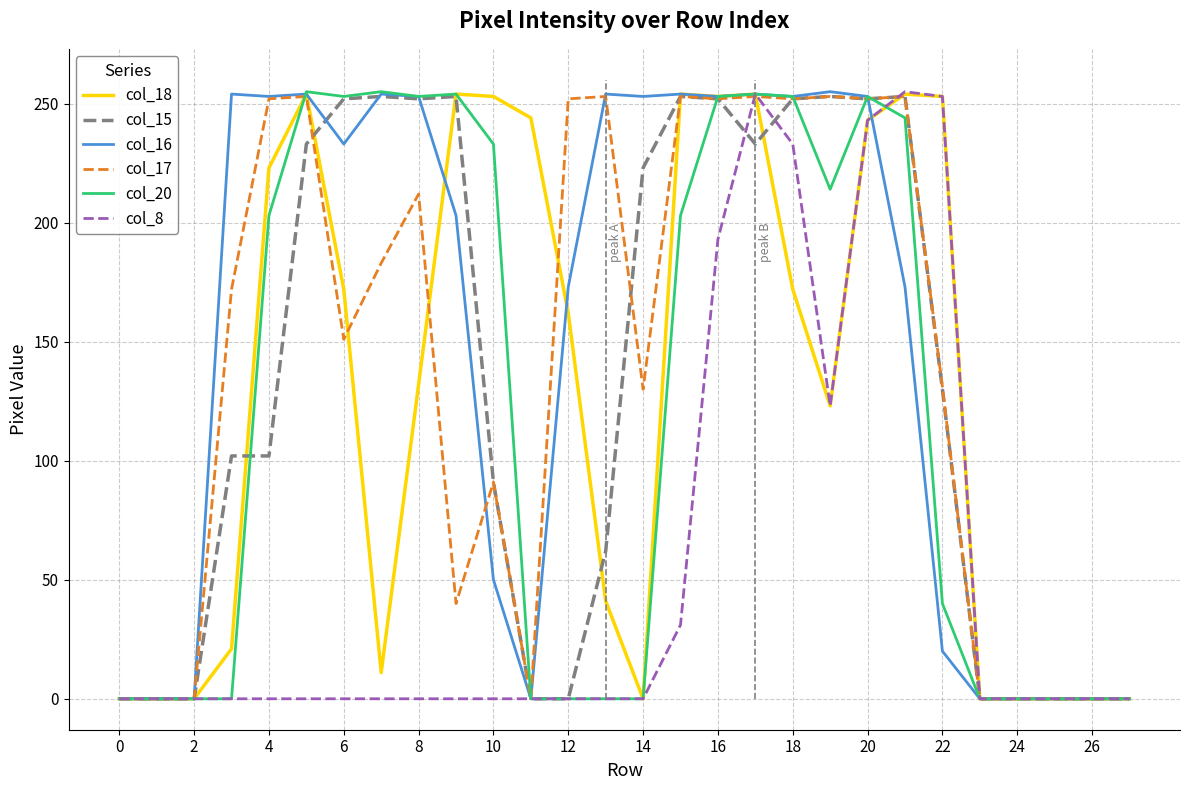

Is the value of col_16 at 12 greater than the value of col_8 at 0?

Yes